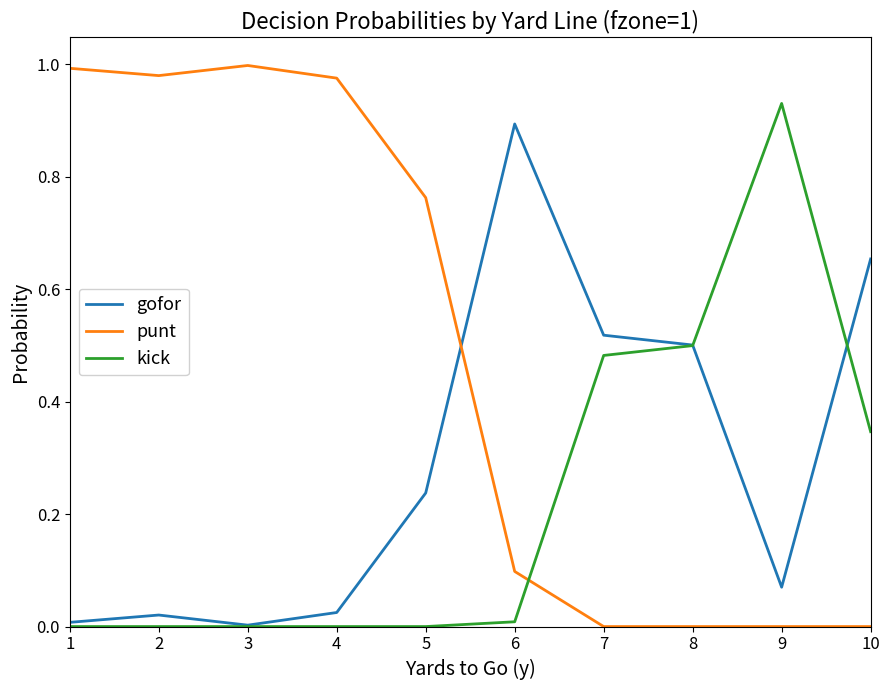

True or false: gofor has a value of 0.1 at 9.

True